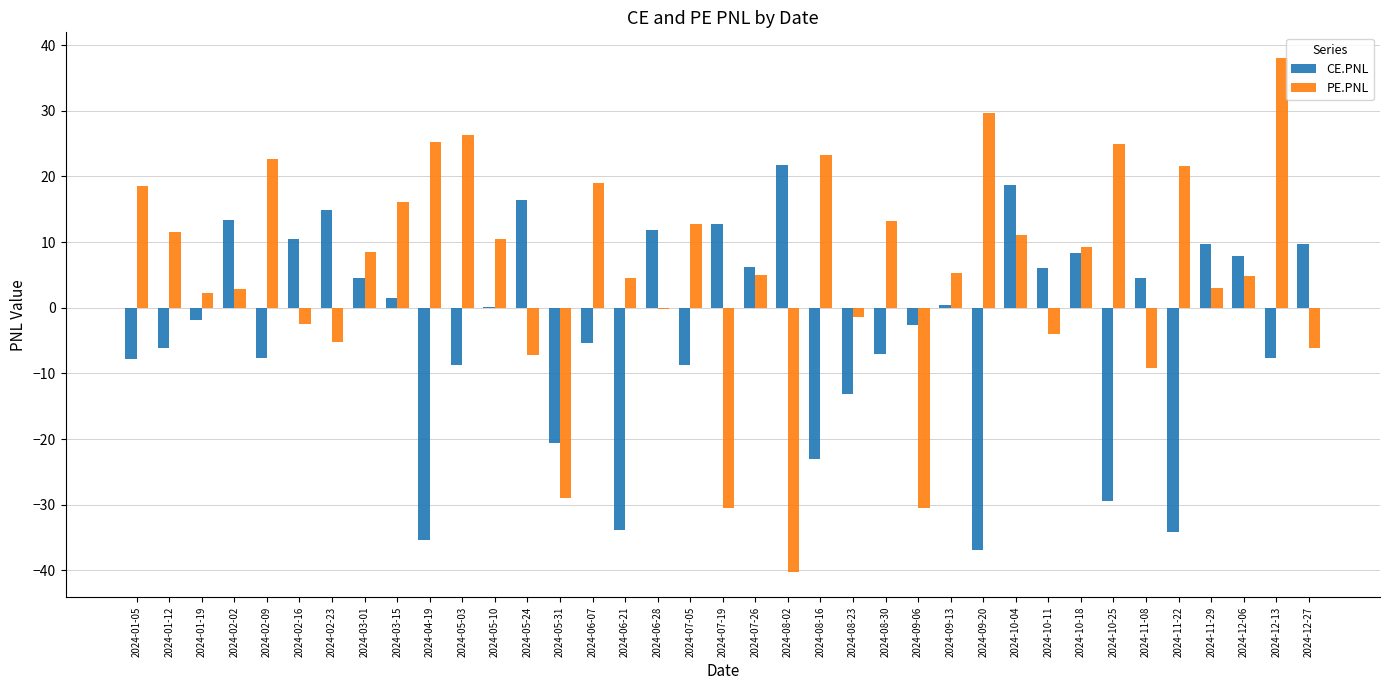

At which category does the chart reach its peak across all series?

2024-12-13